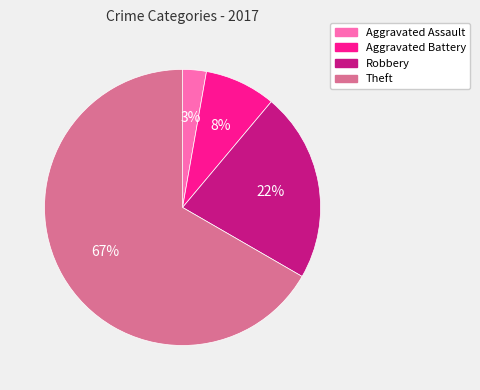

Between Aggravated Battery and Aggravated Assault, which is larger?

Aggravated Battery